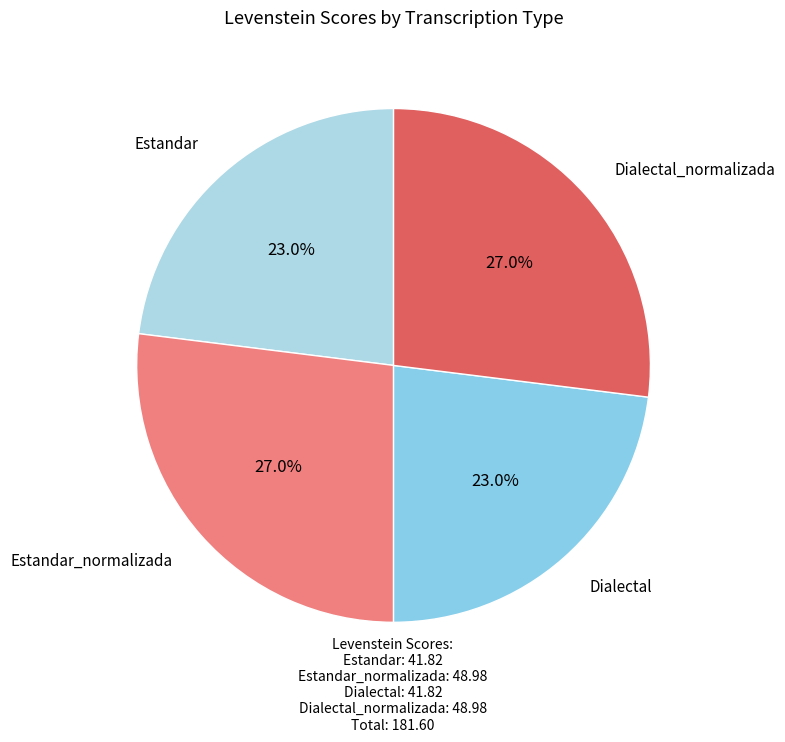

Count the number of slices in the pie.

4